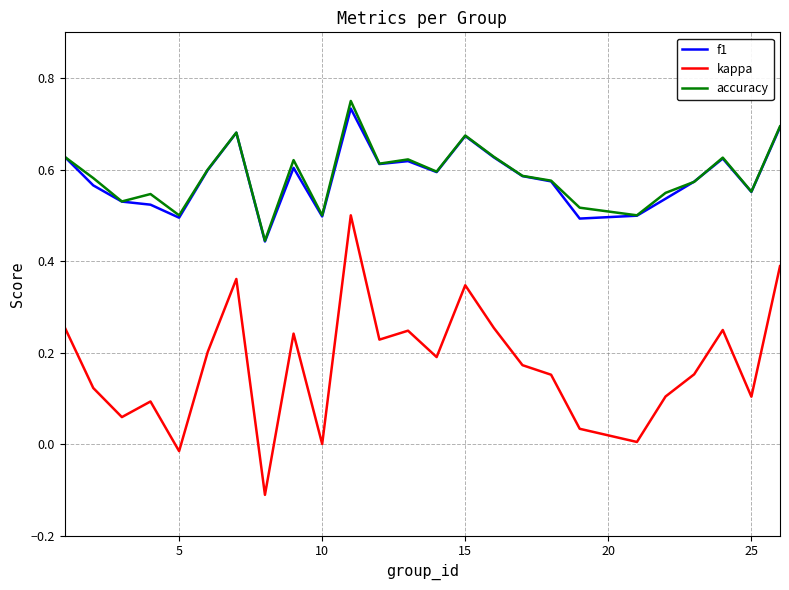

Which series has the widest spread of values?

kappa